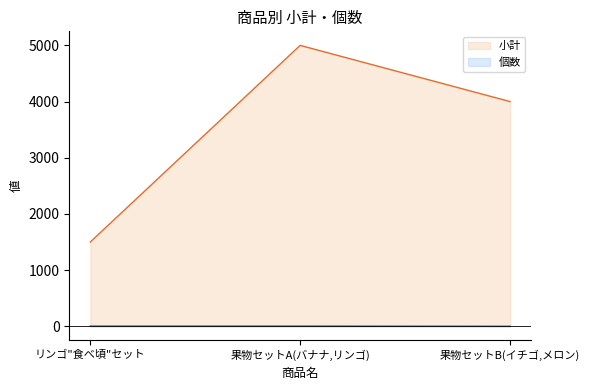

Rank the series at 果物セットA(バナナ,リンゴ) from highest to lowest value.

小計, 個数